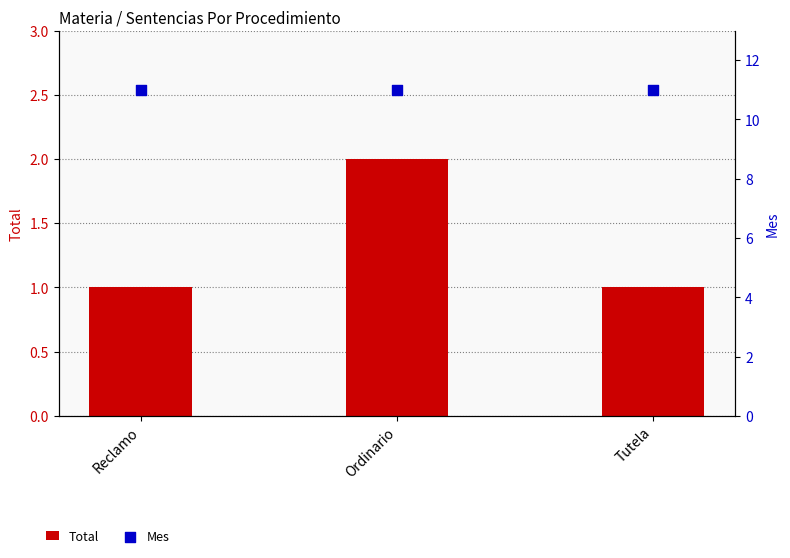

What is the total value across all series at Ordinario?

13